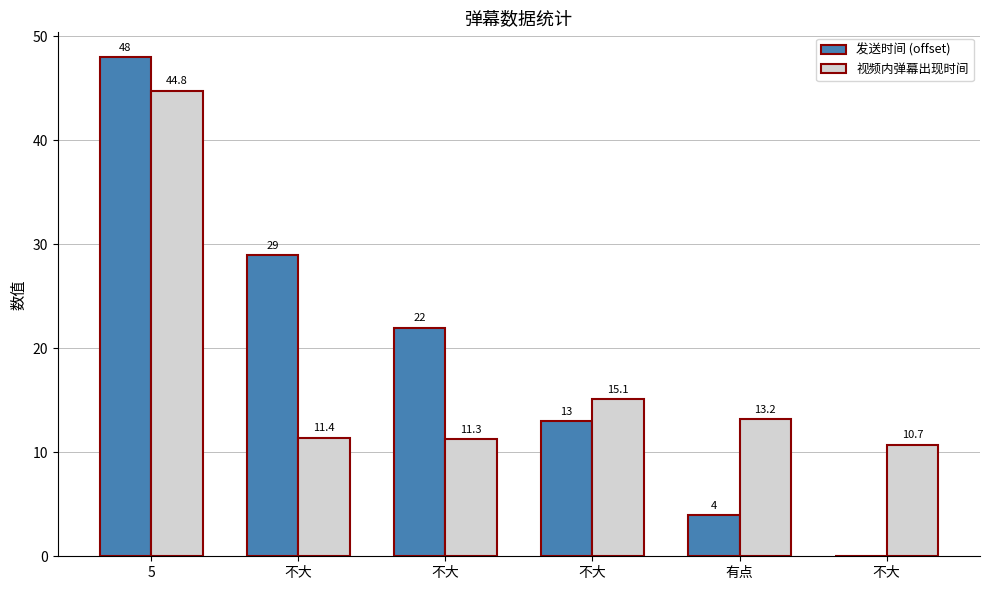

Which series changed the most between 5 and 不大?

视频内弹幕出现时间